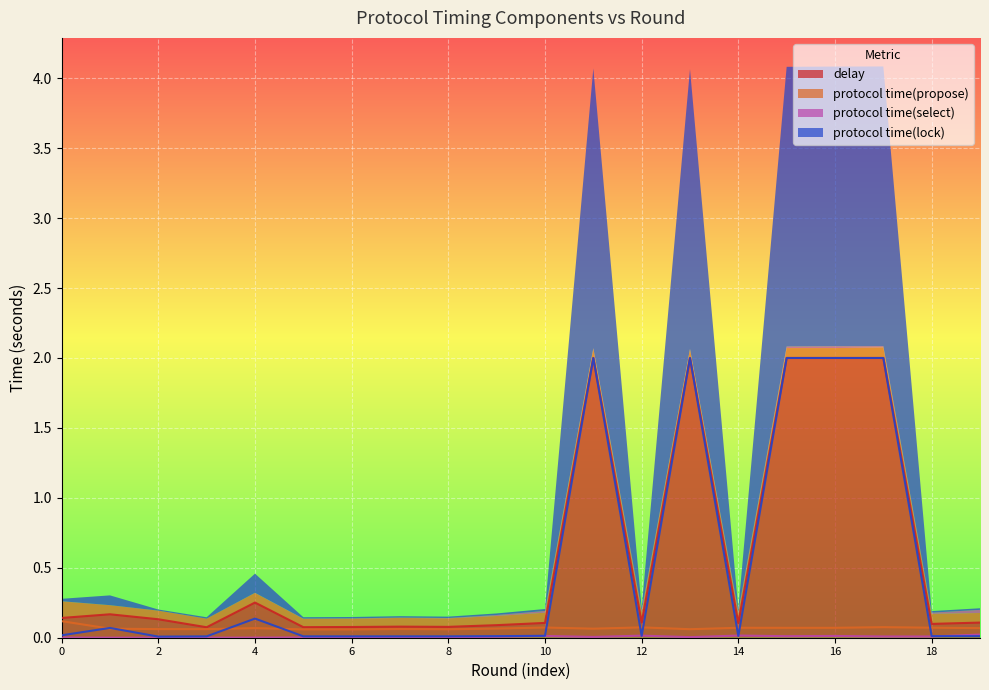

At which label does protocol time(select) reach its peak?

19